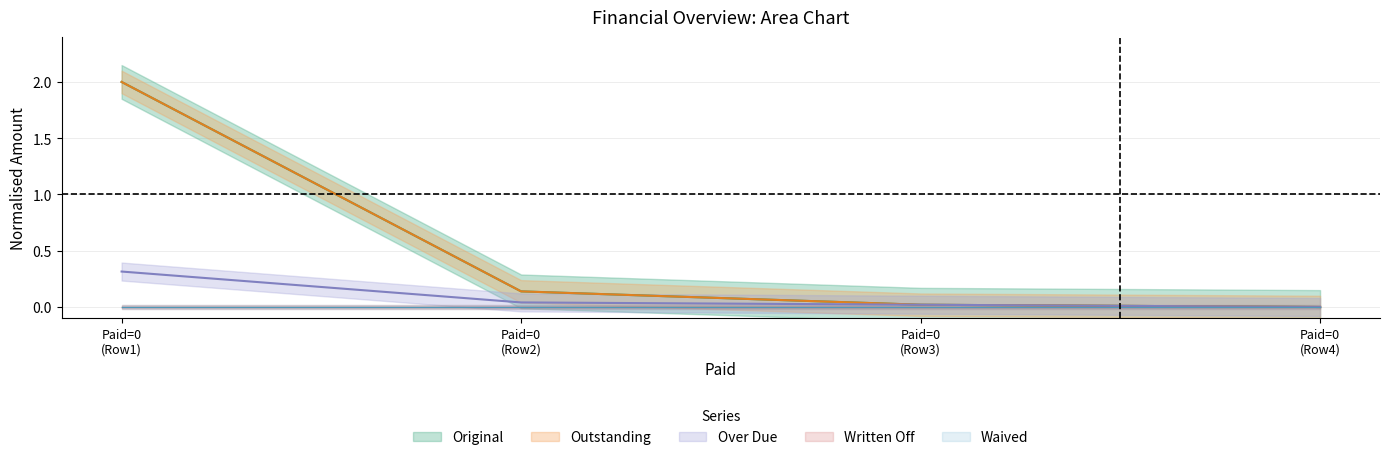

What is the value of the Outstanding point at the 1st from the left?

2.0